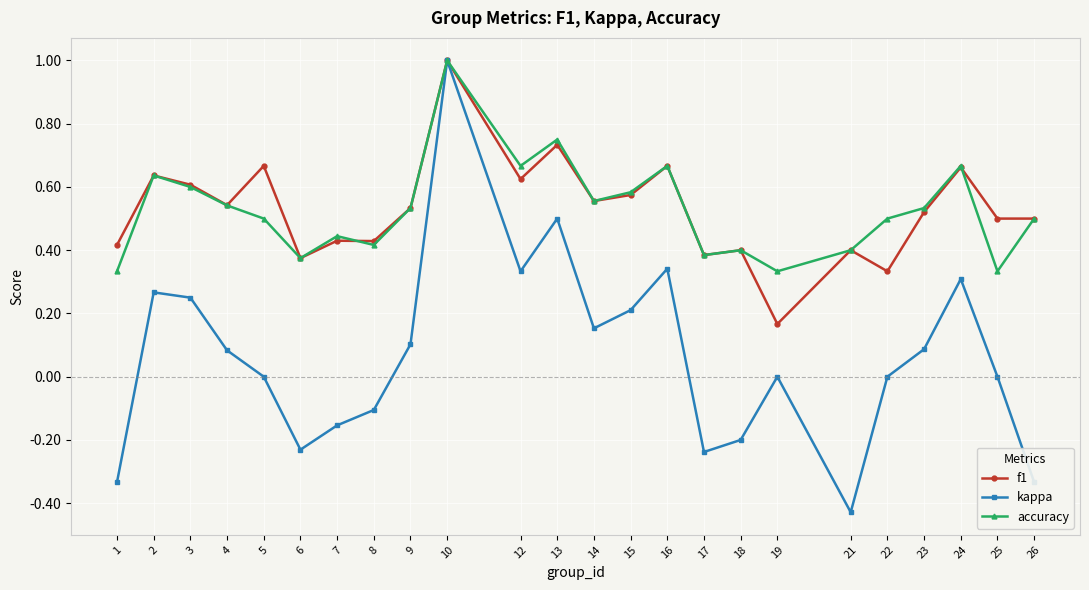

At which label does kappa first exceed 0?

2